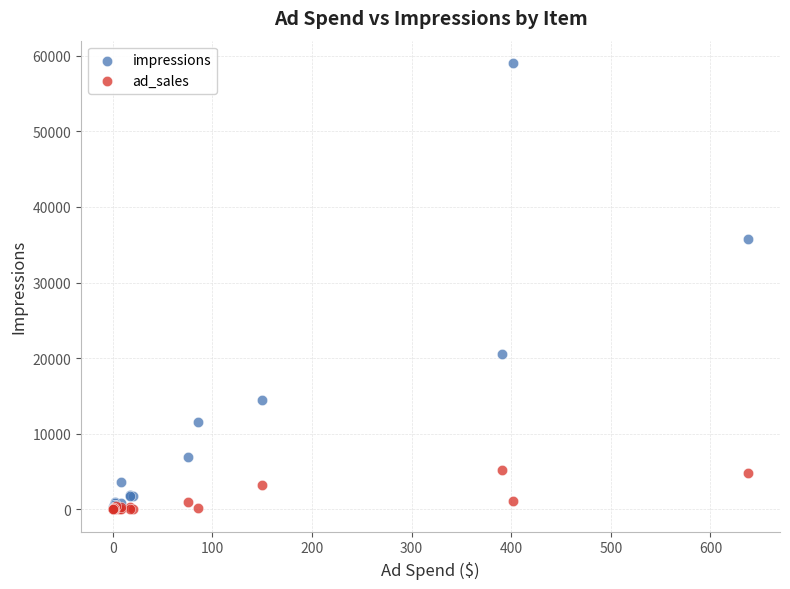

In the impressions series, what Y value is closest to 29525?

35729.0